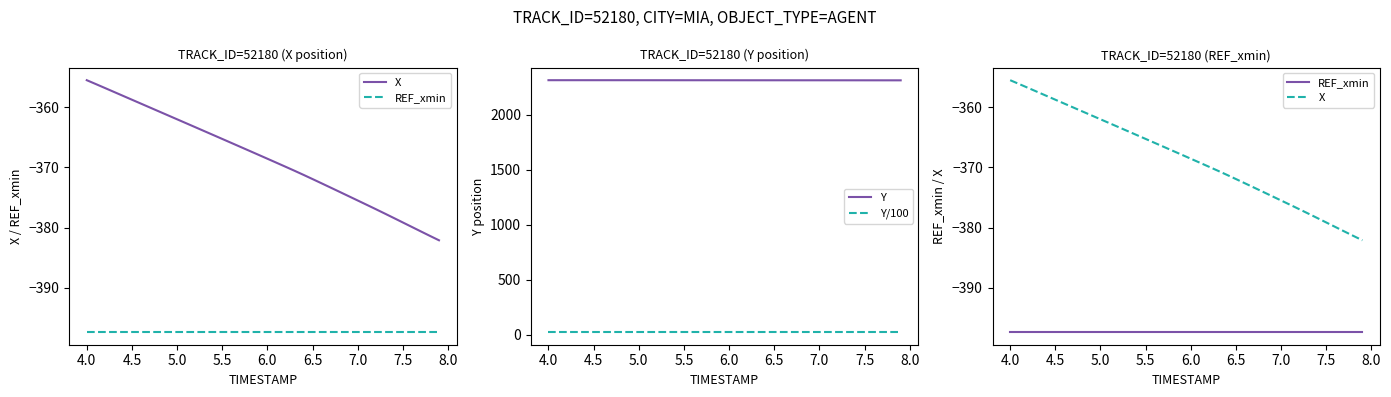

What is the minimum value for REF_xmin?

-397.4